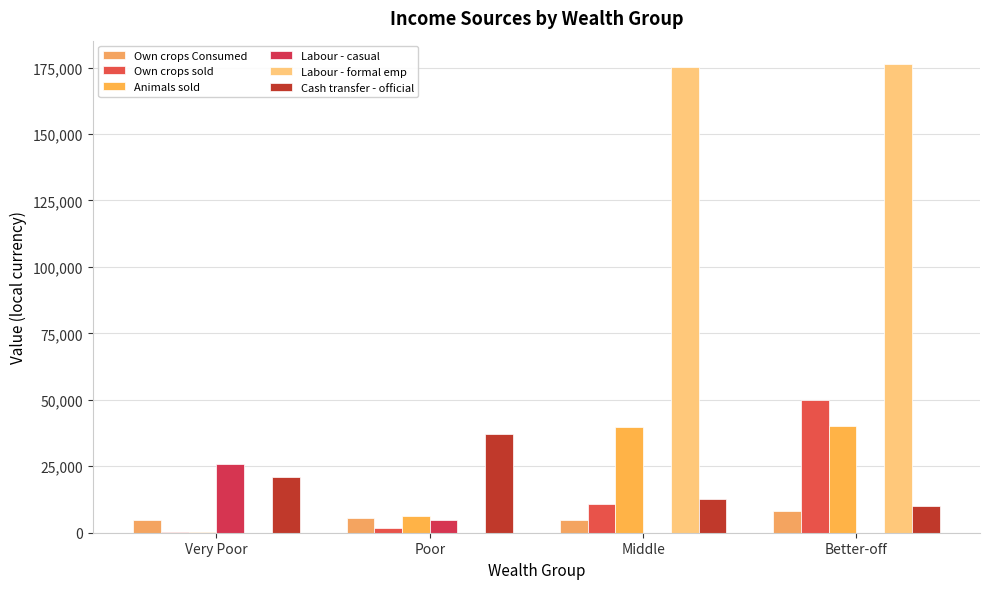

How many data points does each series have?

4